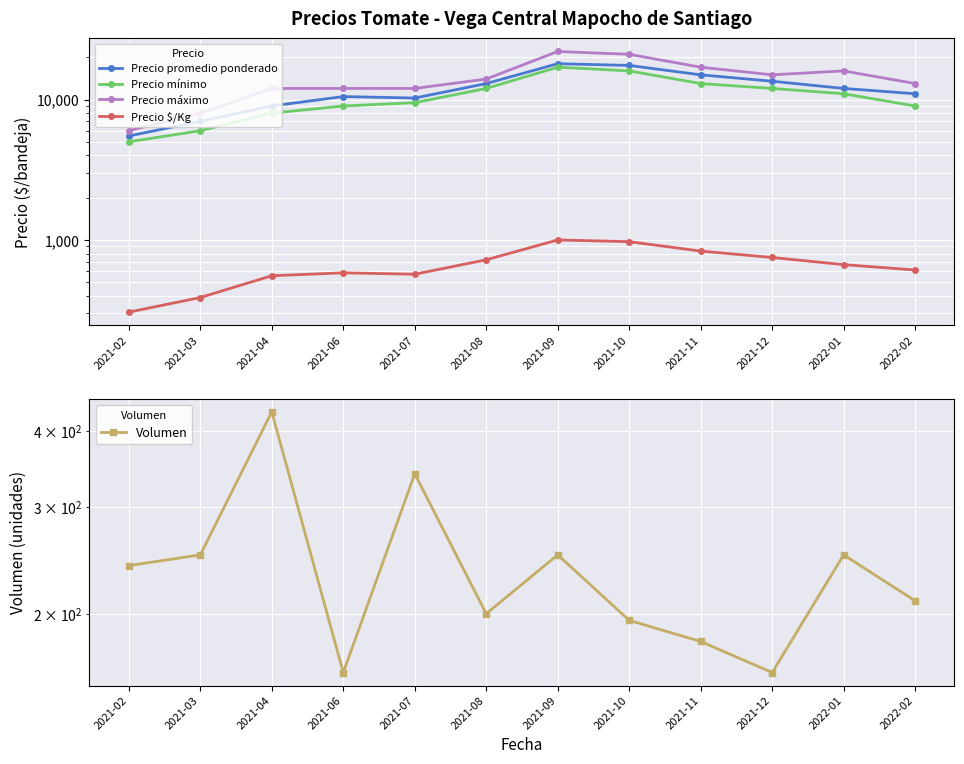

What is the maximum value for Precio máximo?

22000